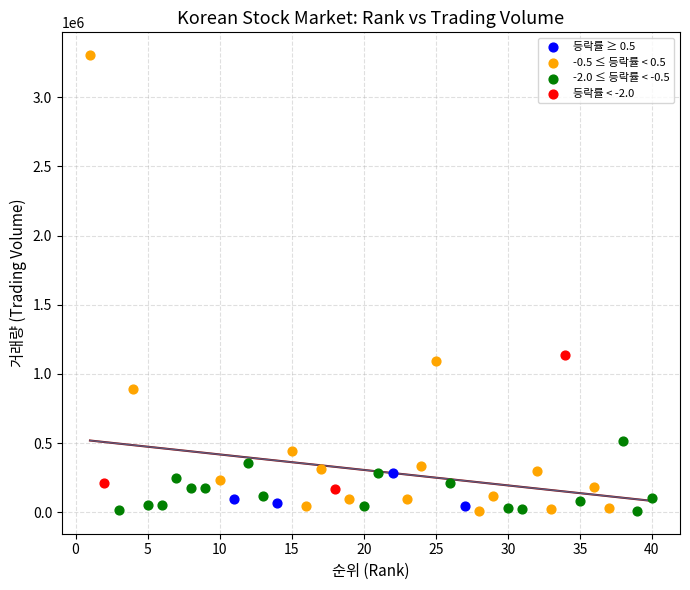

Which series has the largest Y range (max minus min)?

-0.5 ≤ 등락률 < 0.5